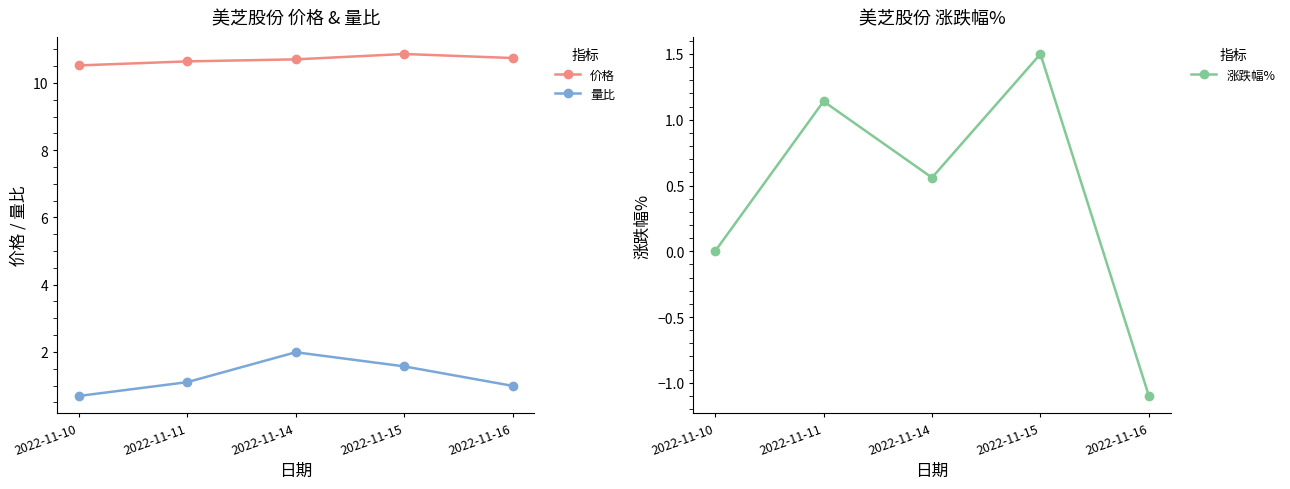

Where is the first local maximum for 价格?

2022-11-15